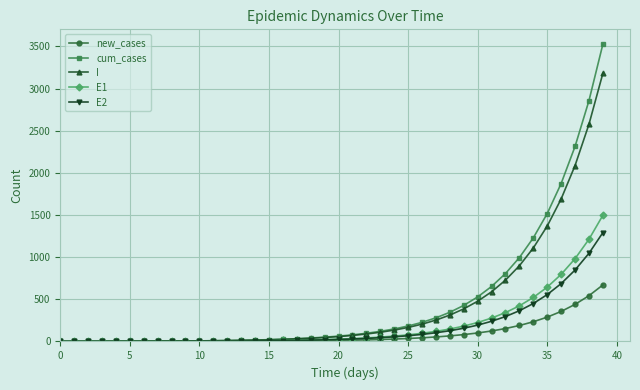

Rank the series by their maximum value, from highest to lowest.

cum_cases, I, E1, E2, new_cases